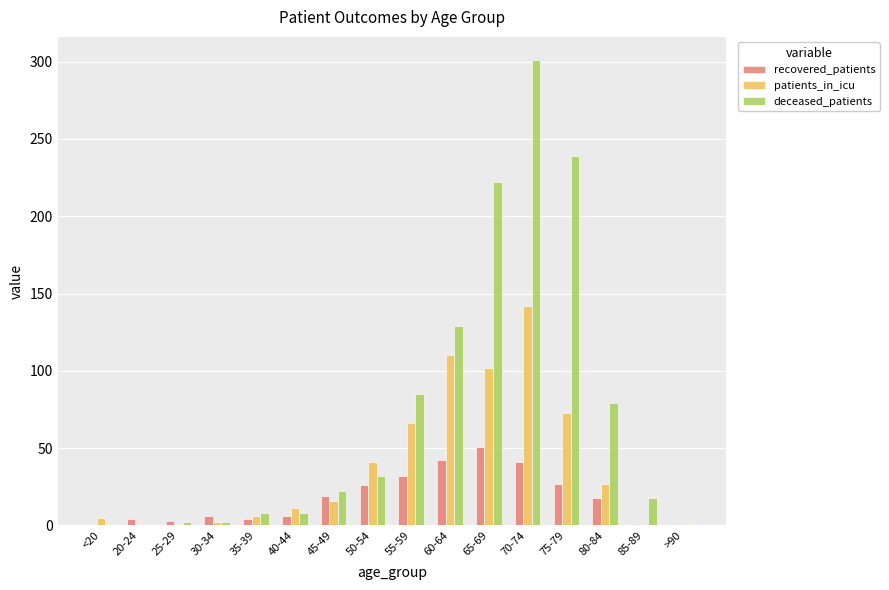

What is the spread (max minus min) of values at 85-89?

18